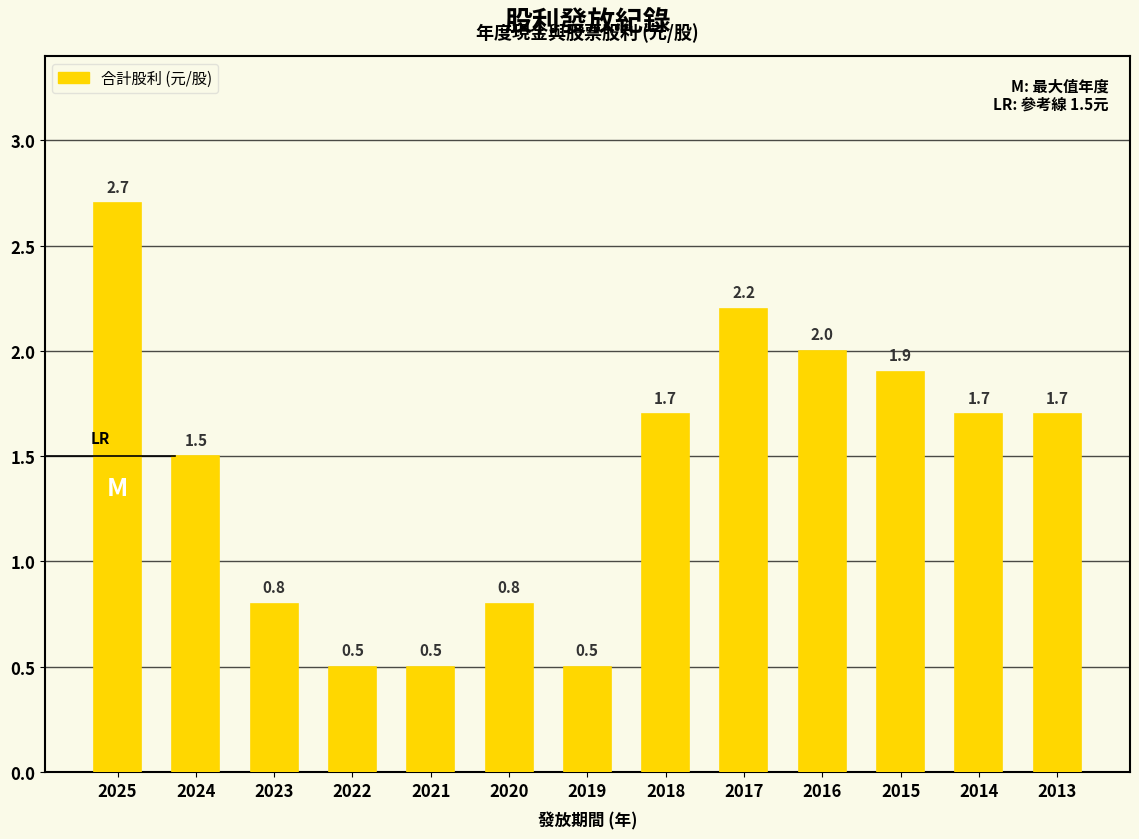

What is the sum of the values at 2017 and 2016?

4.2